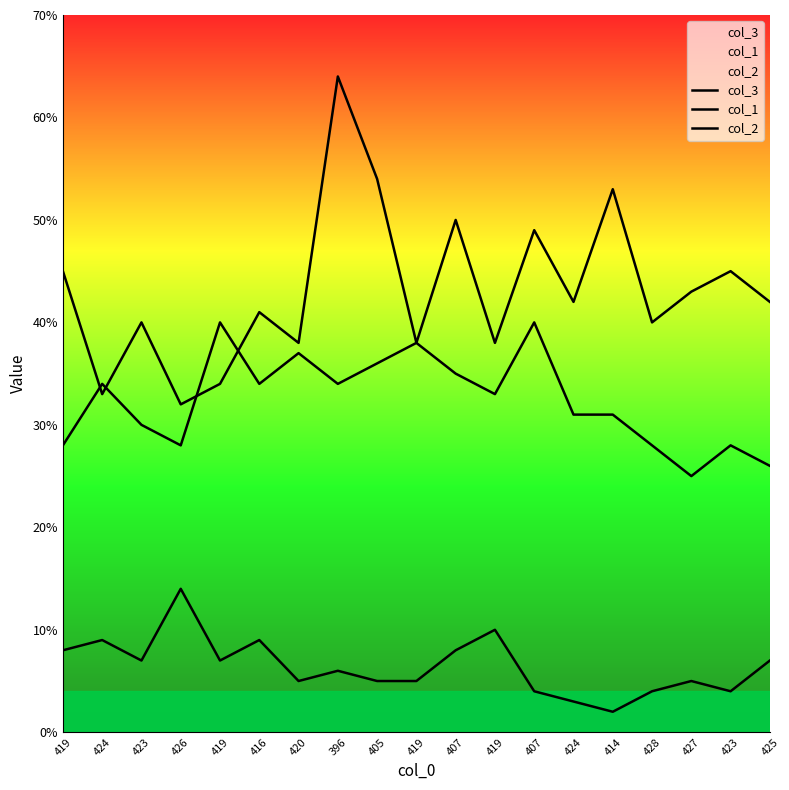

At how many categories does at least one series exceed 55?

1